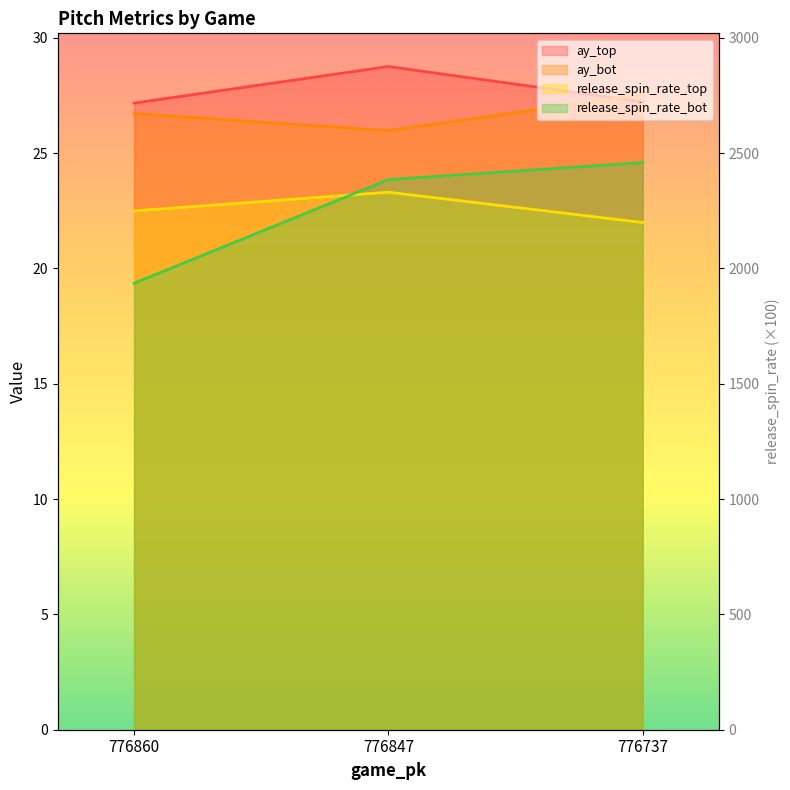

Is it true that ay_top equals 9.9 at 776860?

False